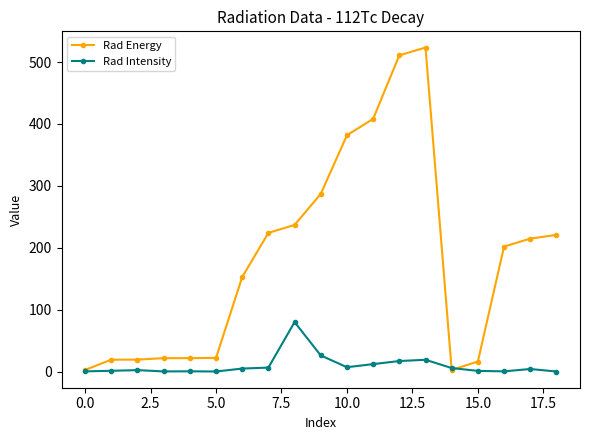

How many data points in Rad Intensity are above 4?

10